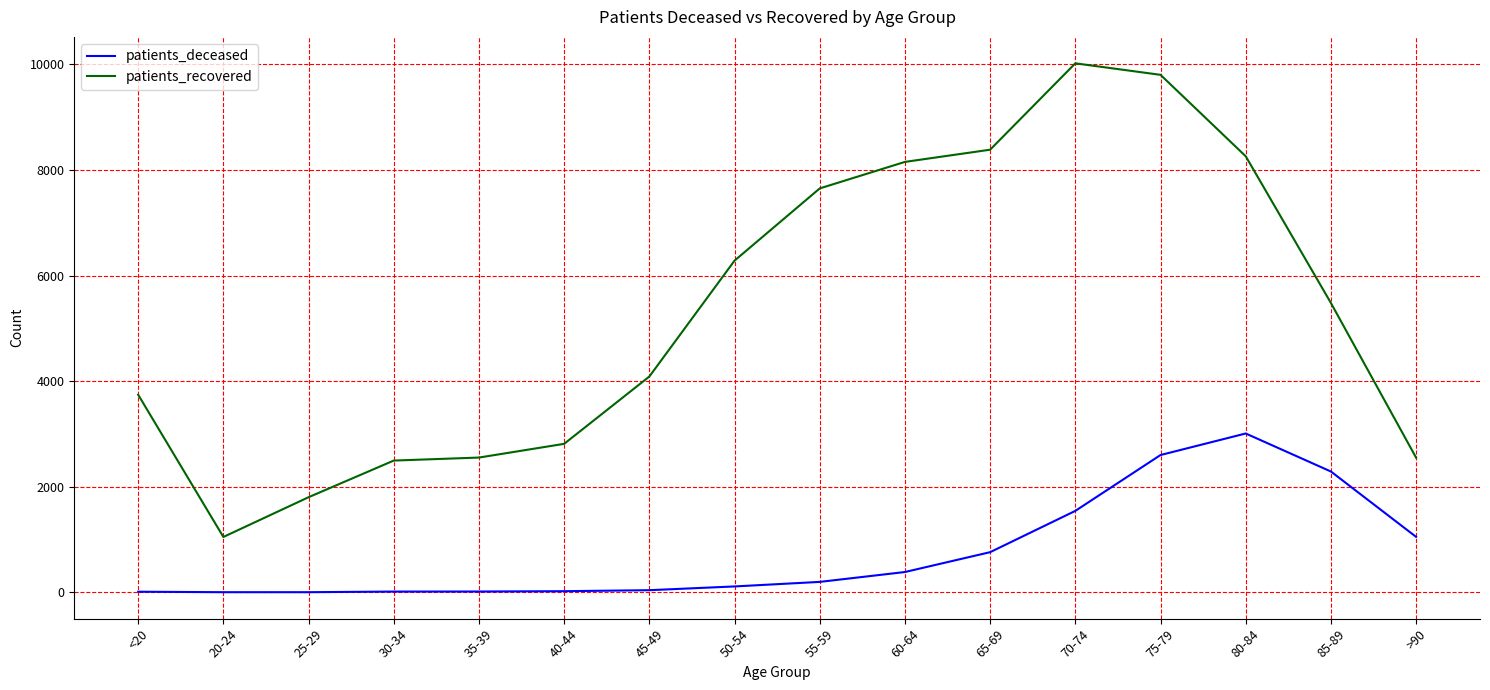

What is the greatest value displayed?

10020